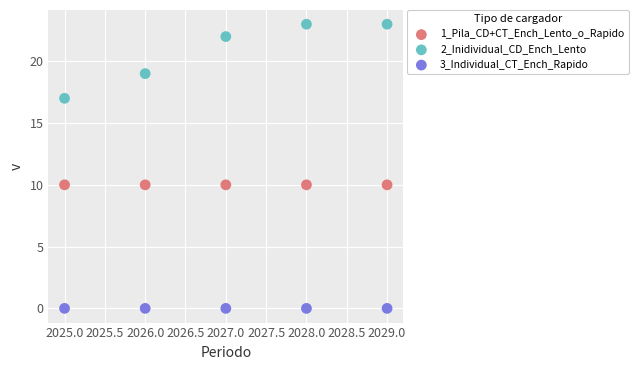

Which series reaches the maximum Y coordinate?

2_Inidividual_CD_Ench_Lento